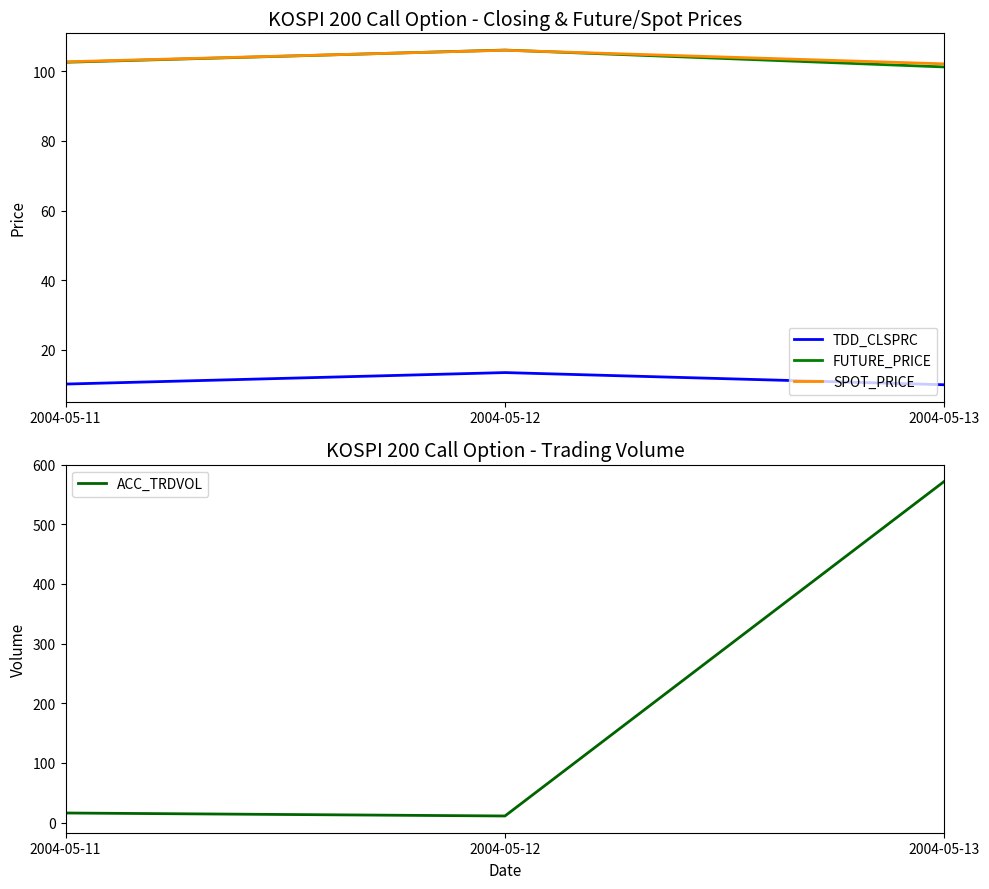

The value of TDD_CLSPRC at 2004-05-12 is 13.5. True or false?

True